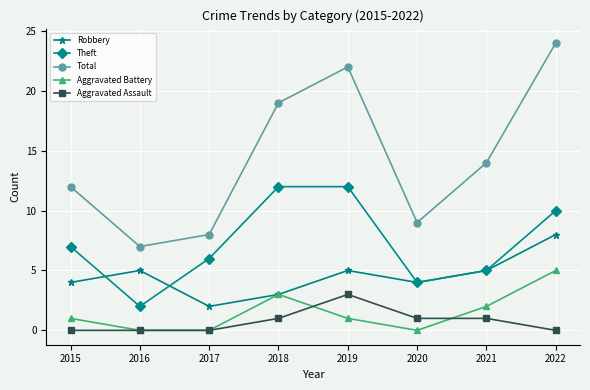

How many lines are shown in the chart?

5